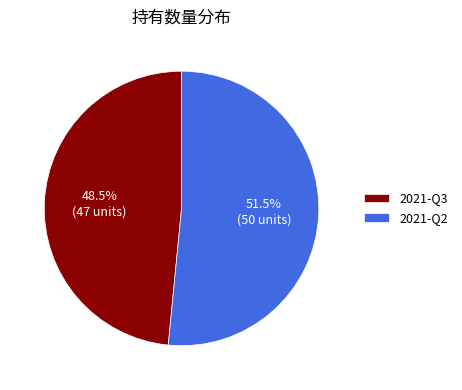

What is the total percentage of 2021-Q2 and 2021-Q3?

100.0%